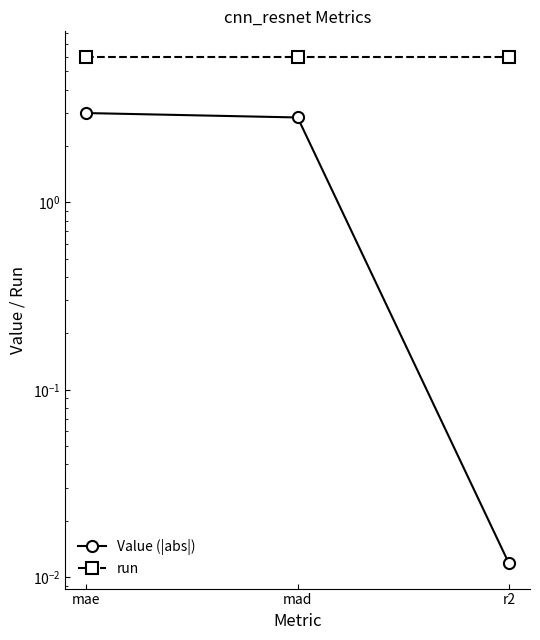

The value of Value (|abs|) at mad is 0.8. True or false?

False